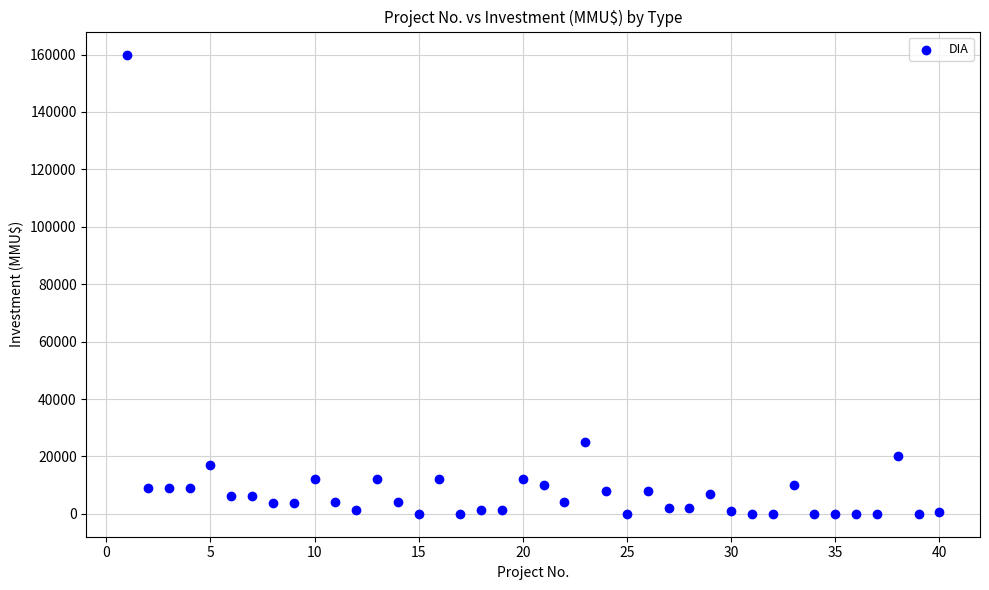

What is the range of X values (max minus min)?

39